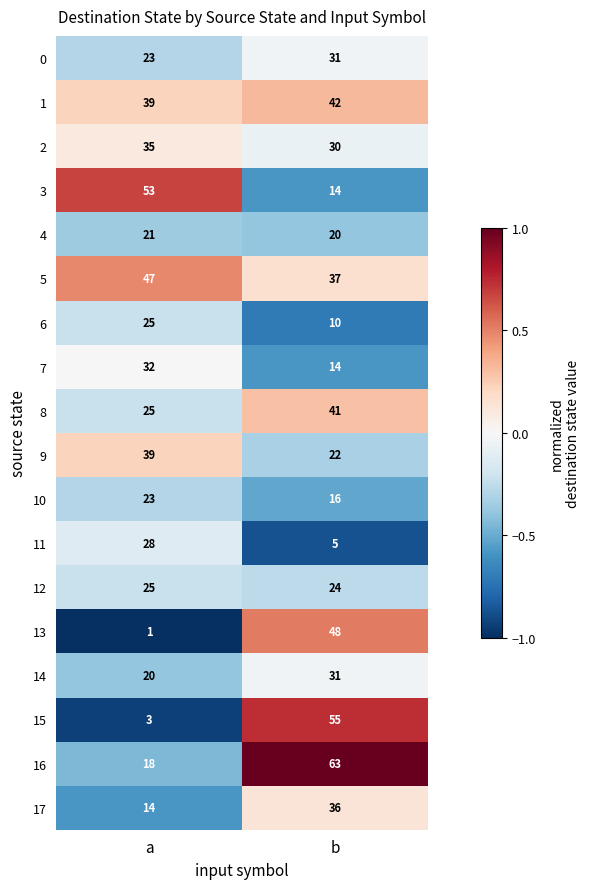

What is the spread (max minus min) of values at b?

58